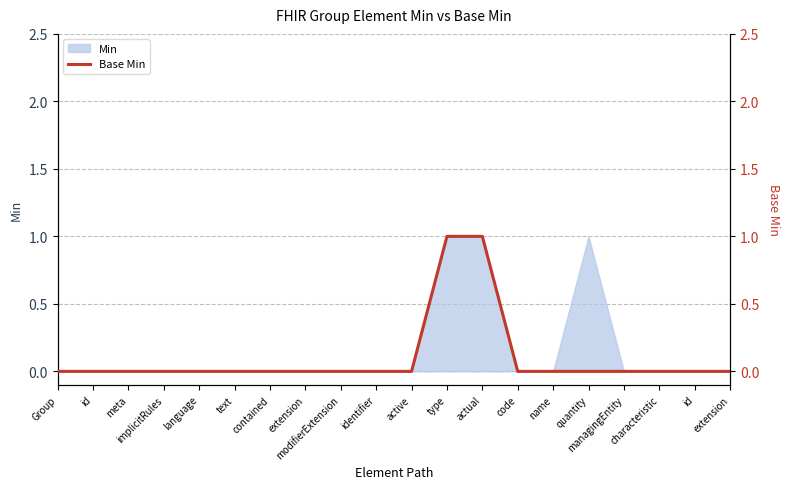

What is the difference between the maximum and minimum values?

1